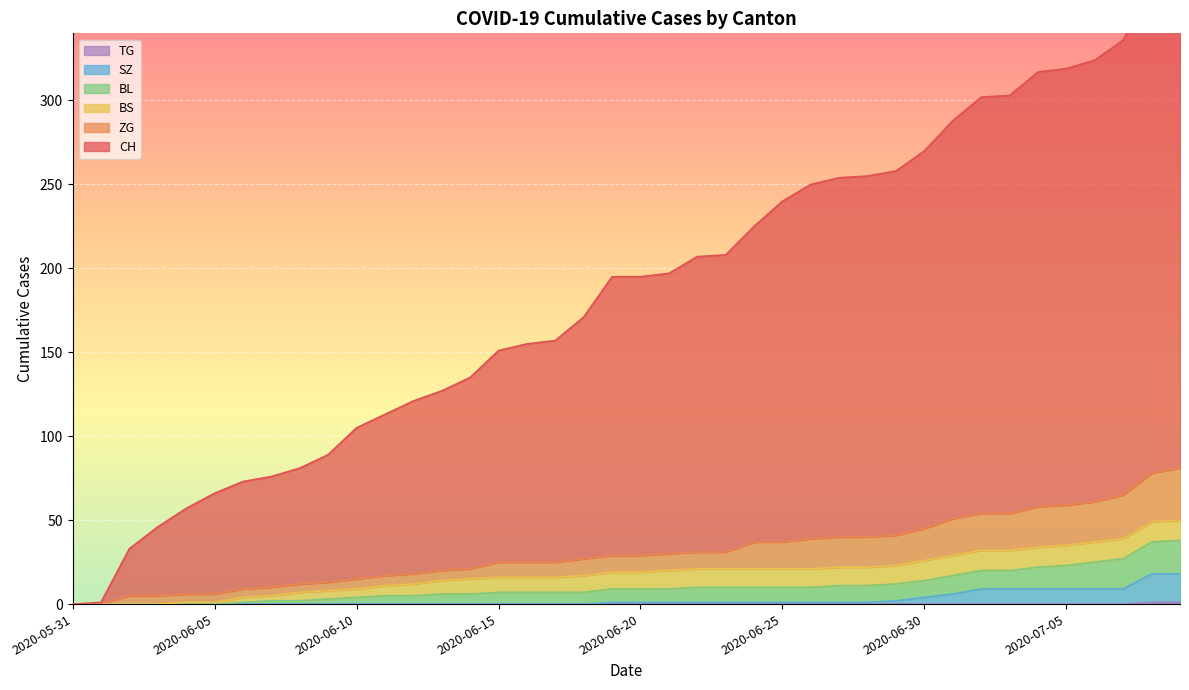

What is the maximum value shown in the chart?

388